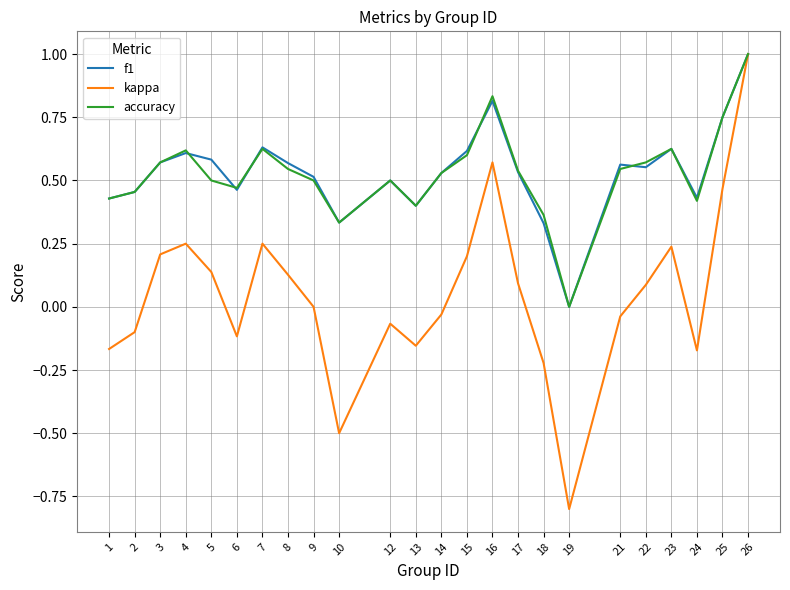

What is the total value across all series at 3?

1.4